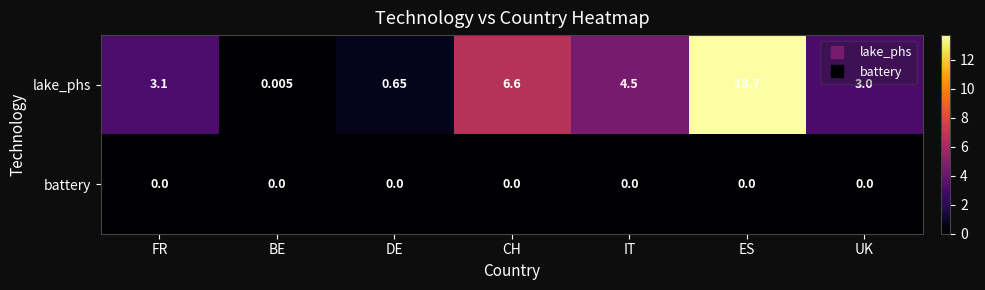

Which series has the widest spread of values?

lake_phs